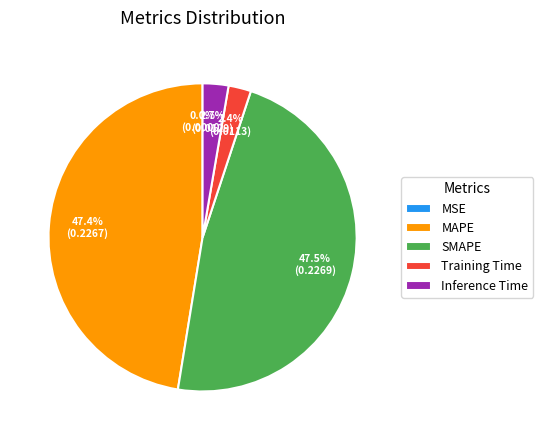

Is there any slice that represents more than half of the pie?

No